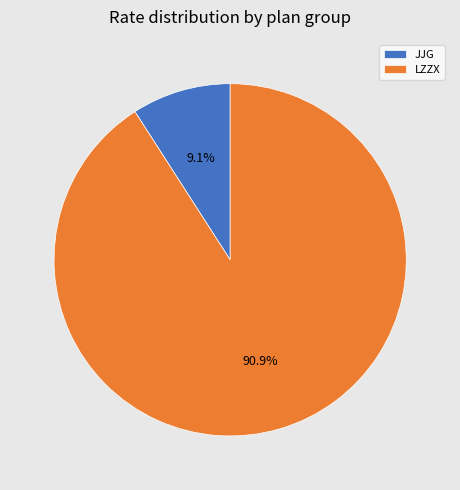

Which slice is the smallest?

JJG